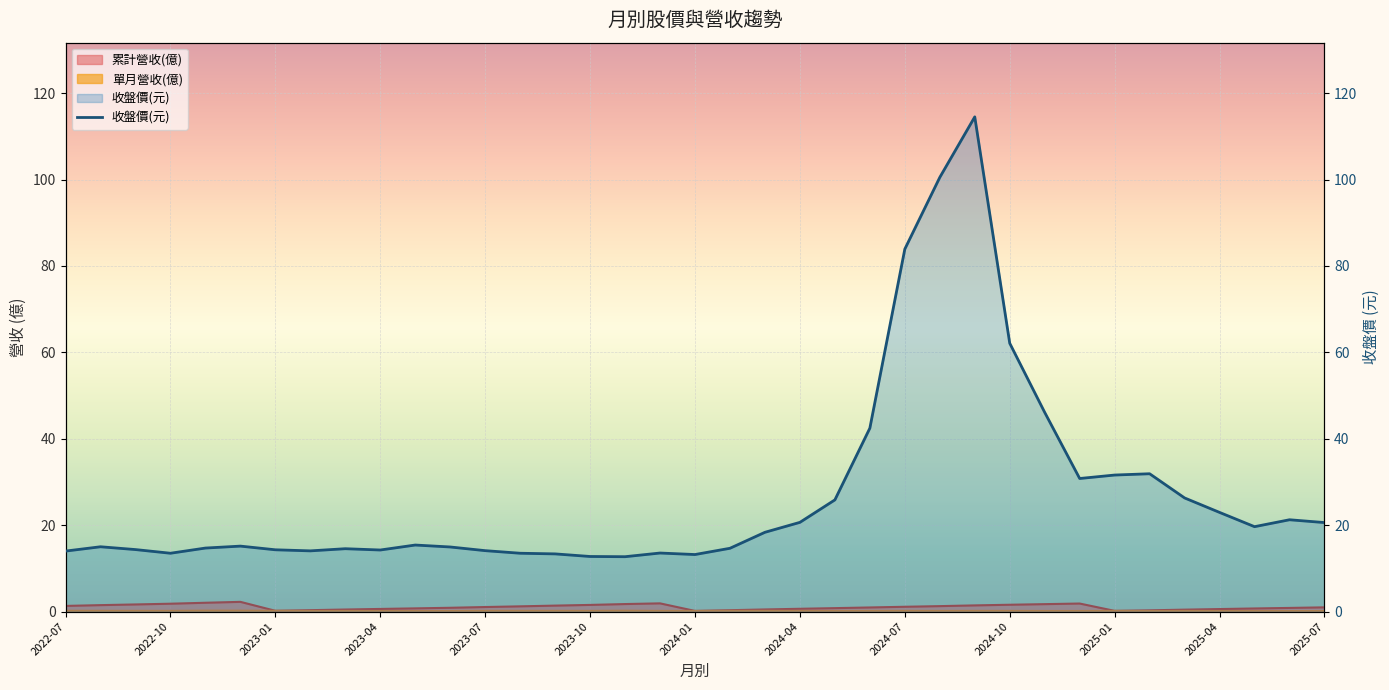

What is the greatest value displayed?

114.5